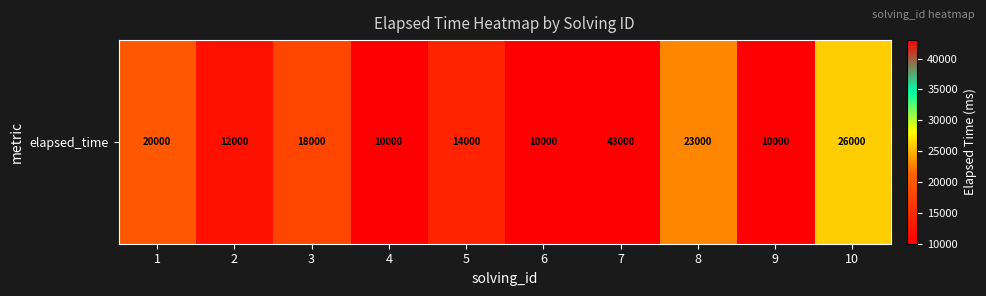

How many distinct data groups are displayed?

1